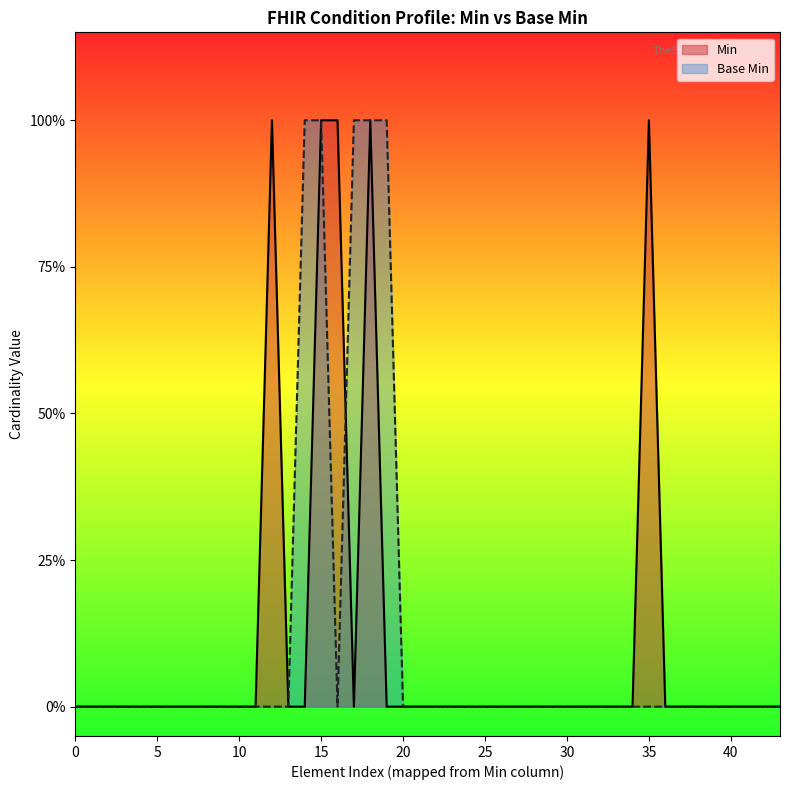

The chart shows a value of 0 at 0. True or false?

False